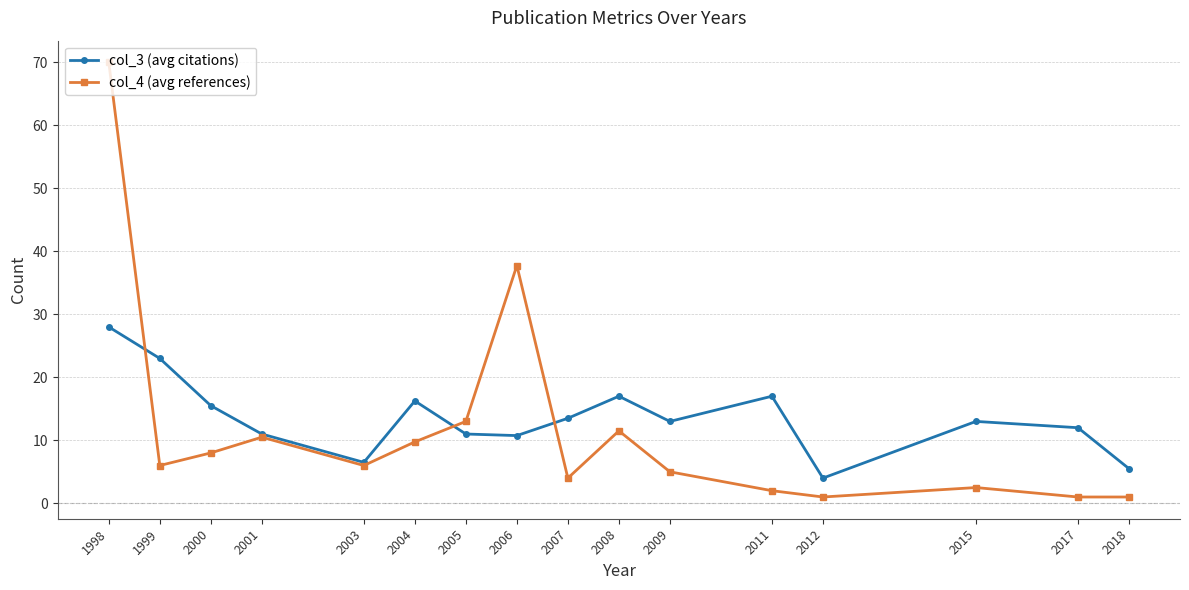

Between 1999 and 2004, which series saw the biggest shift?

col_3 (avg citations)